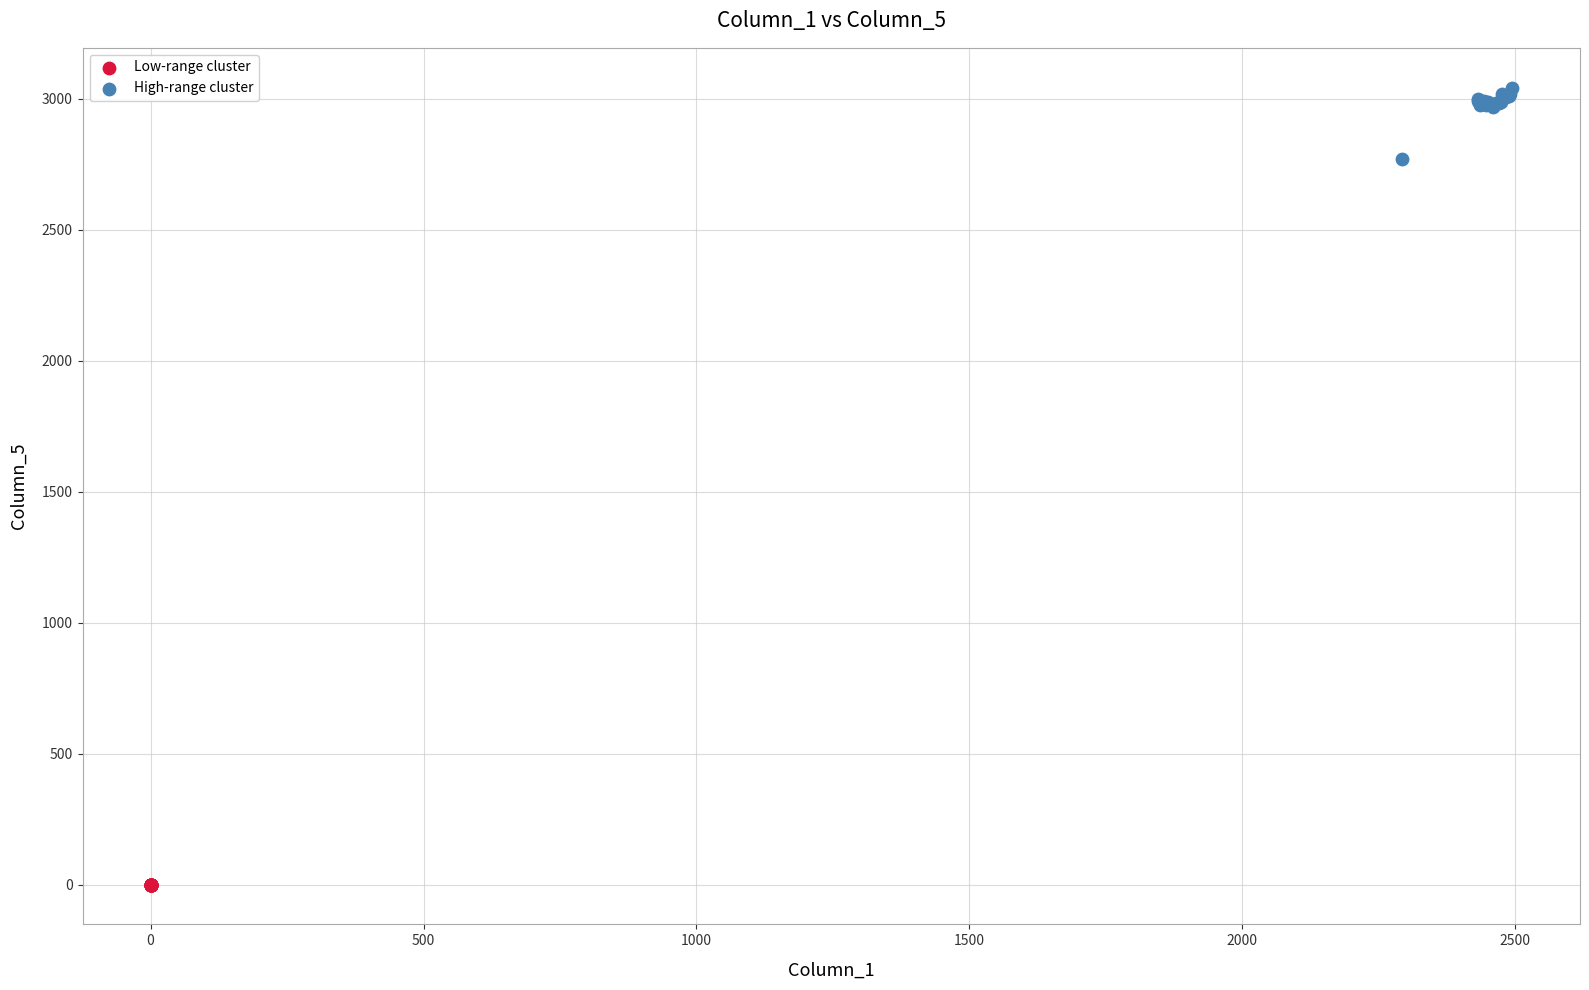

Which series reaches the minimum Y coordinate?

Low-range cluster